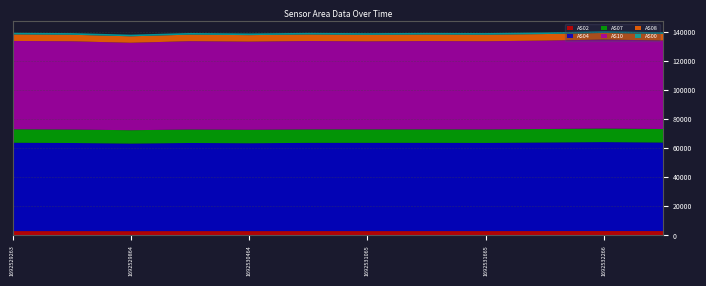

Reading left to right, list all the values displayed in this chart.

AS02: 2972	2963	2943	2969	2962	2974	2970	2968	2971	2984	3000	2991
AS04: 60749	60590	60217	60596	60421	60674	60697	60698	60635	60906	61165	60879
AS07: 9296	9277	9190	9287	9270	9286	9265	9280	9279	9305	9362	9311
AS10: 60737	60689	60140	60738	60608	60762	60540	60728	60654	60798	61195	60888
AS08: 4497	4489	4448	4494	4488	4491	4486	4490	4494	4499	4526	4509
AS00: 1151	1147	1138	1146	1143	1148	1149	1149	1149	1153	1159	1154